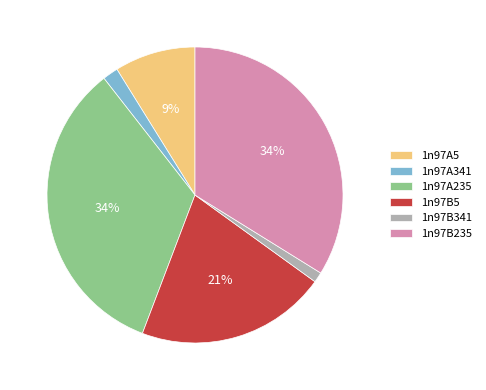

True or false: 1n97B341 accounts for 11% of the total.

False